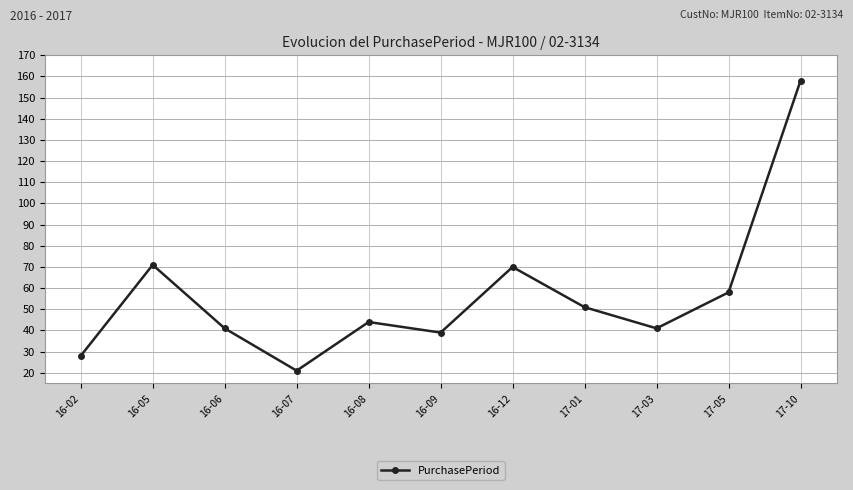

Is it true that the value at 16-09 is 39?

True